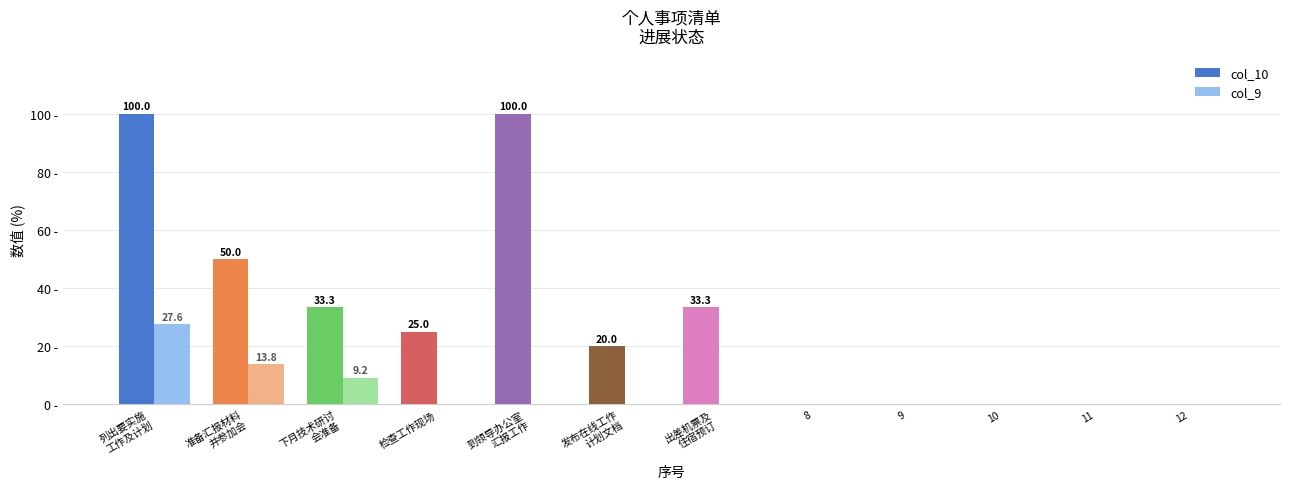

Where is col_9 nearest to the value 13?

准备汇报材料
并参加会